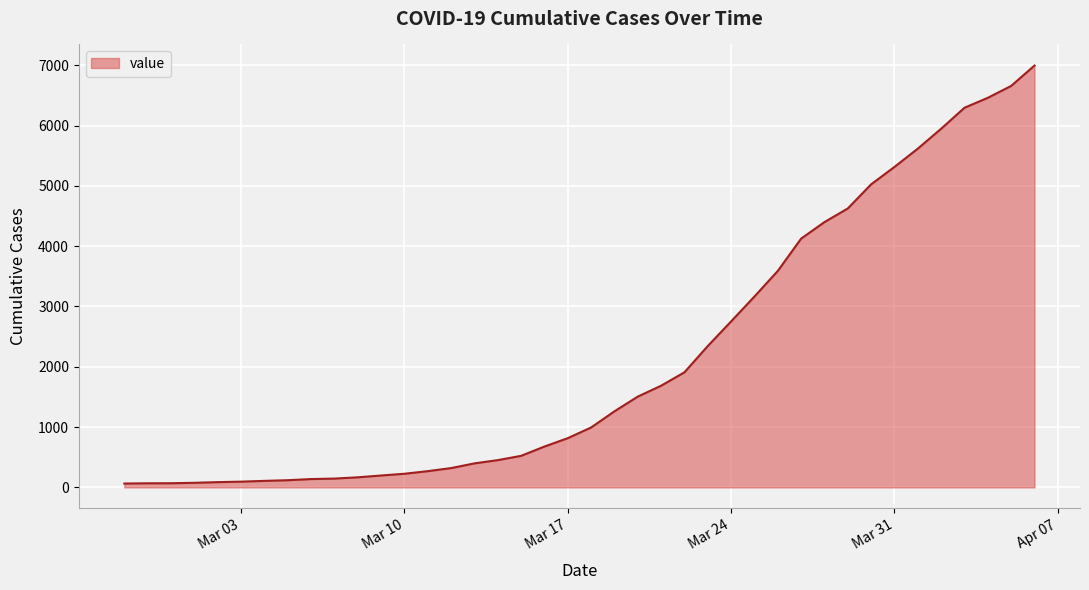

What is the difference between the maximum and minimum values?

6931